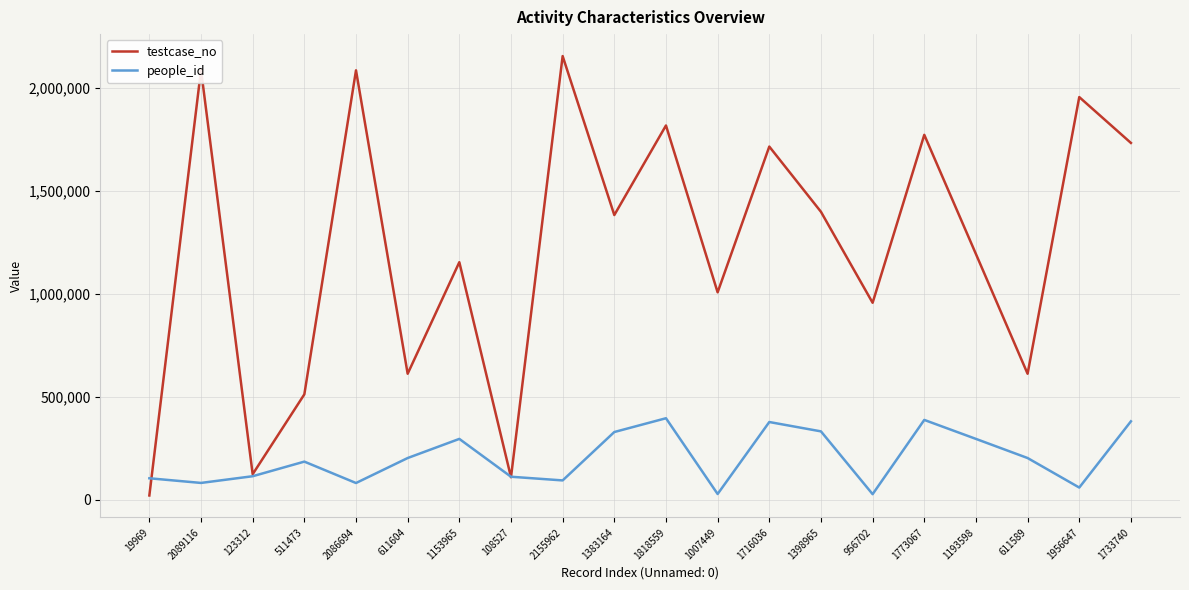

True or false: people_id has a value of 113472 at 123312.

True